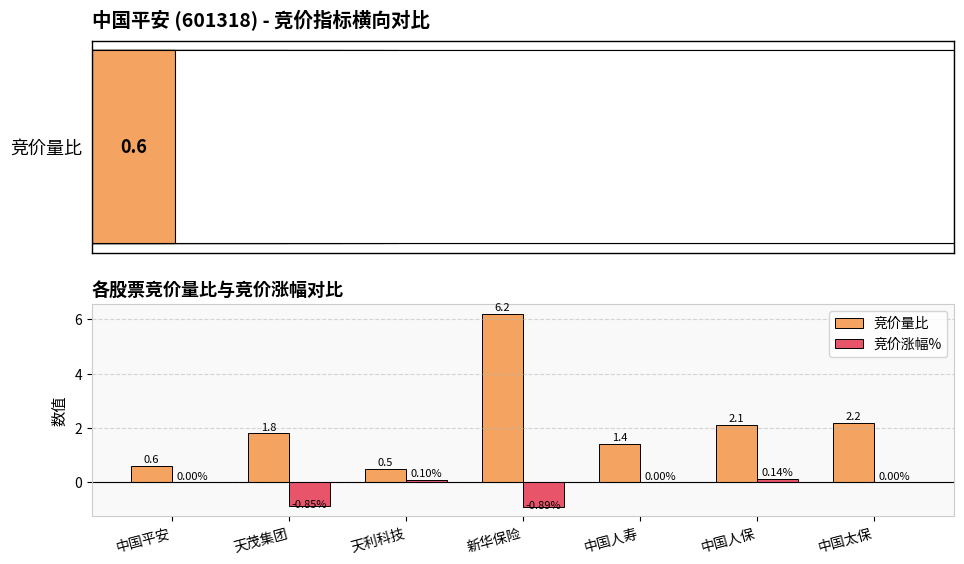

List the series in order of their peak value, lowest first.

竞价涨幅%, 竞价量比